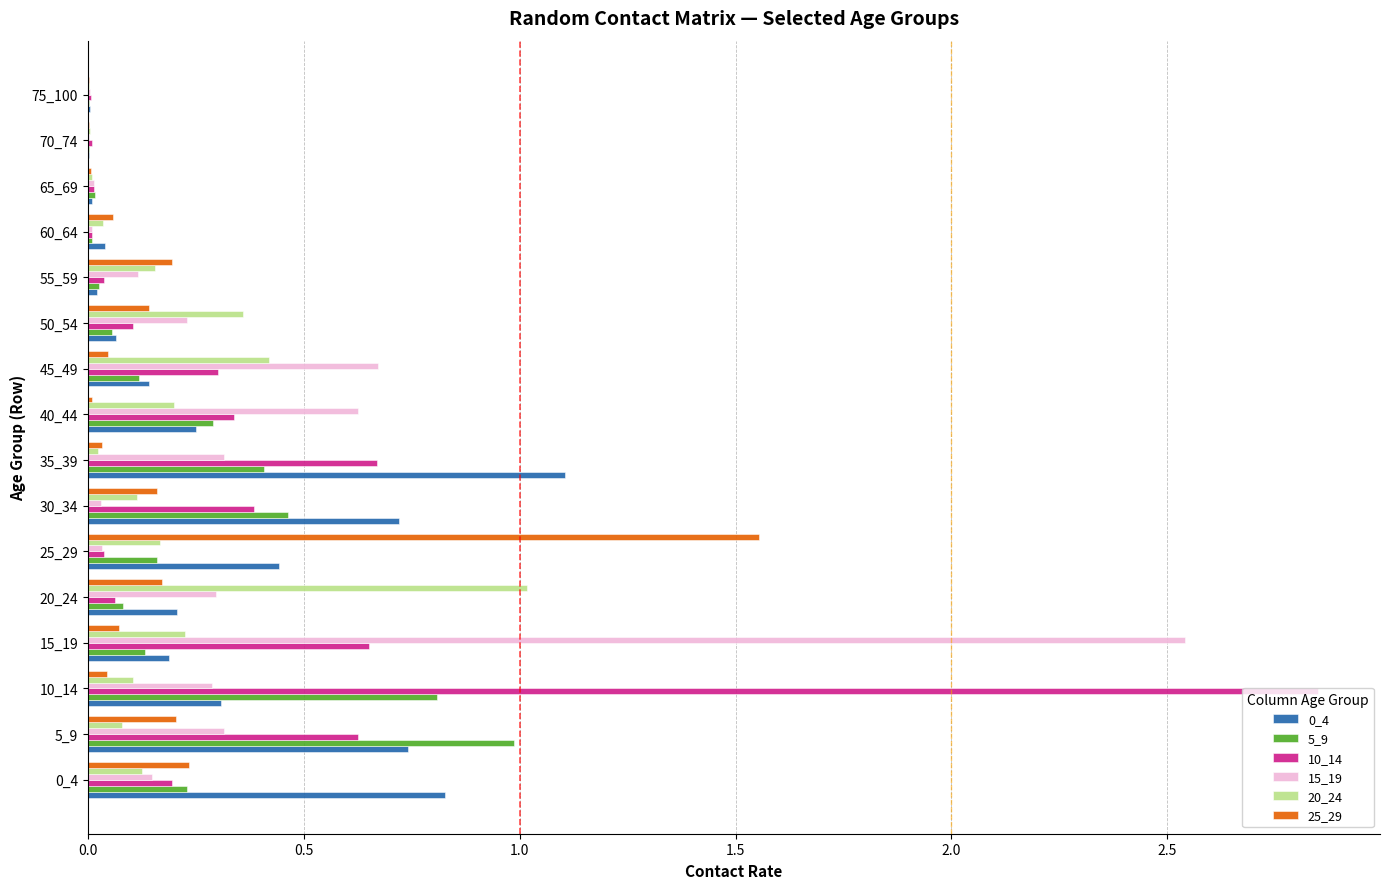

True or false: 25_29 has a value of 0.1 at 55_59.

False